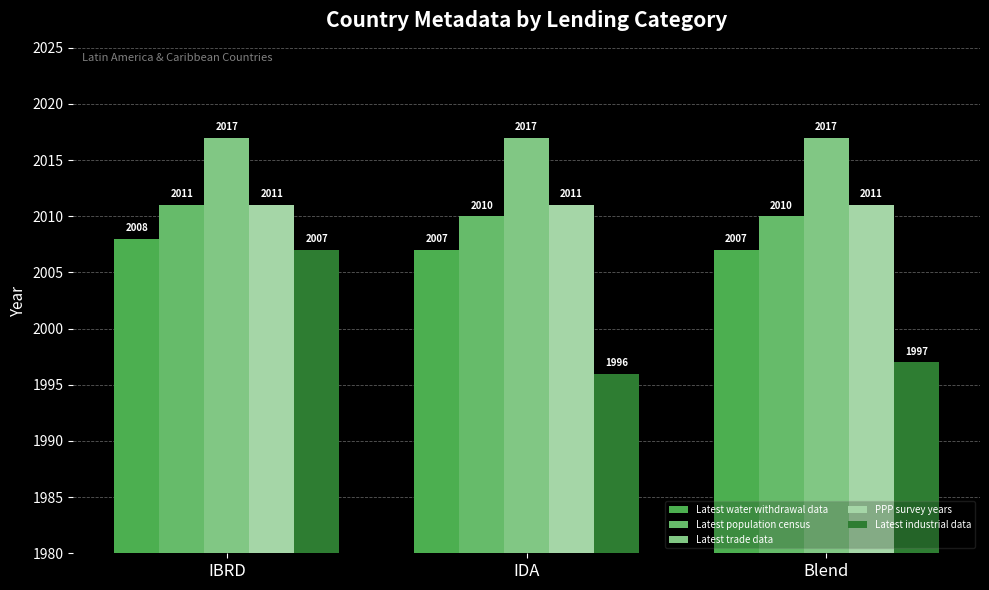

At which label does Latest industrial data first exceed 1997?

IBRD